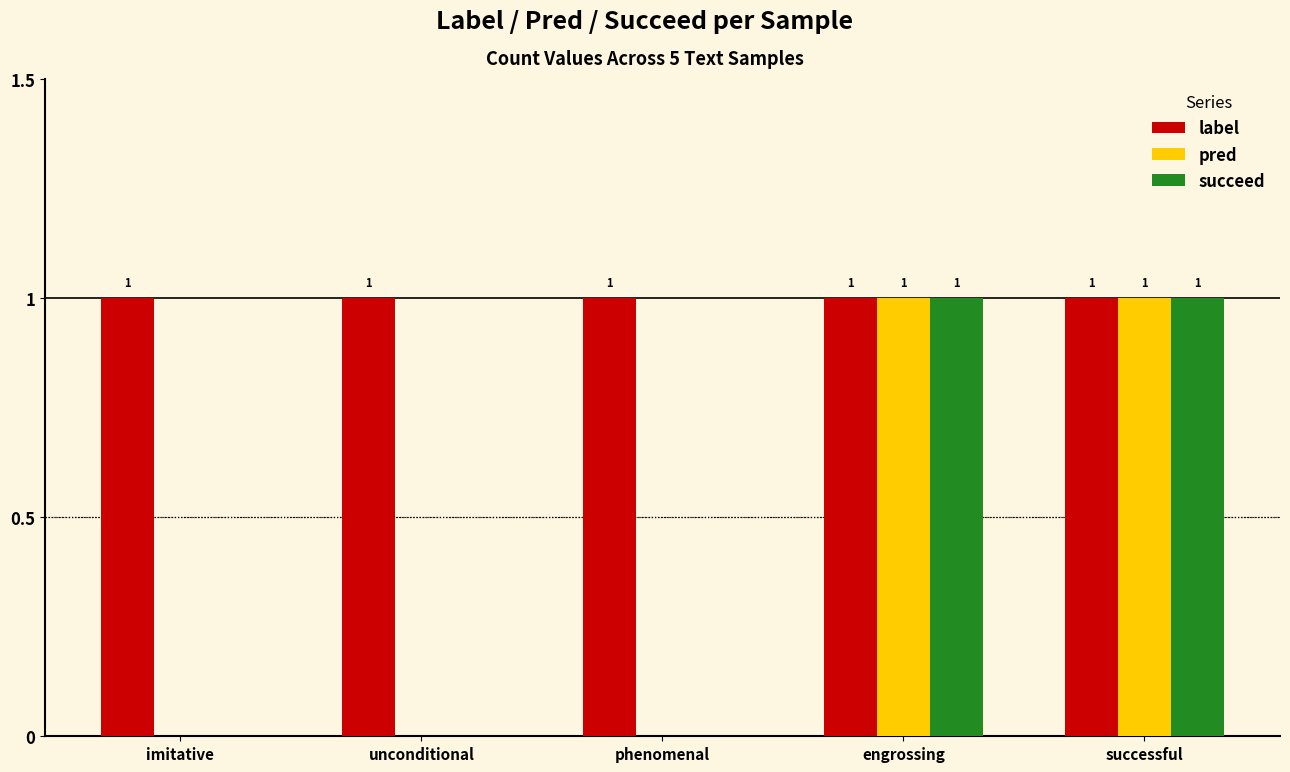

The succeed series shows -1 at phenomenal. True or false?

False